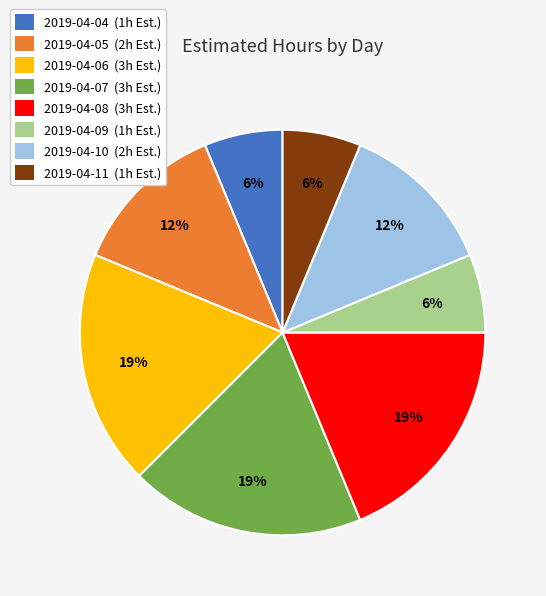

How many segments does this pie chart have?

8